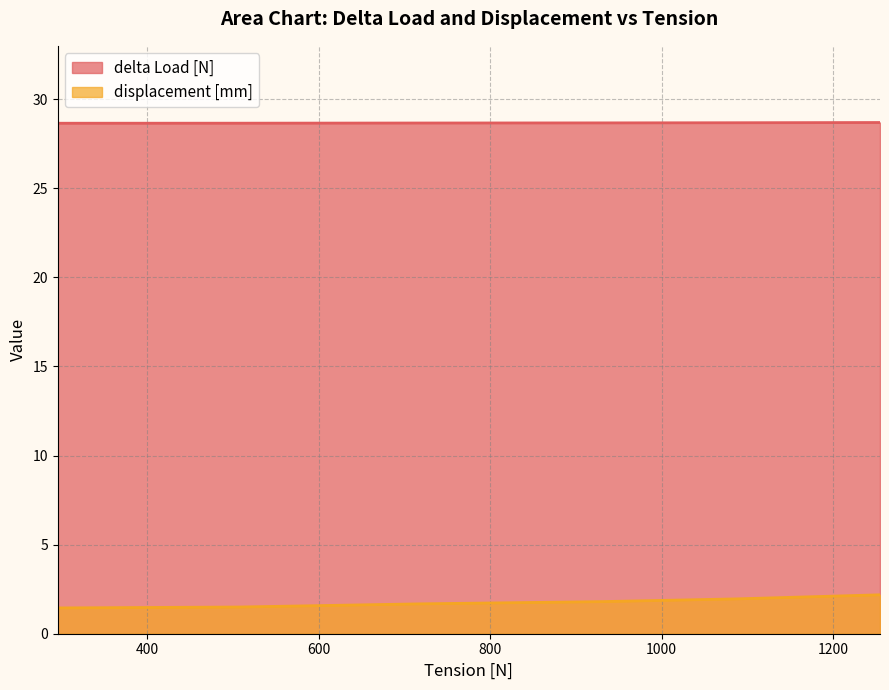

List the series in order of their overall mean, highest first.

delta Load [N], displacement [mm]